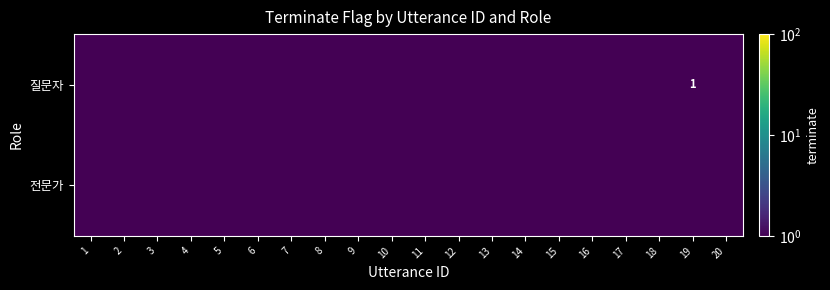

At 18, list the series in order from largest to smallest.

질문자, 전문가